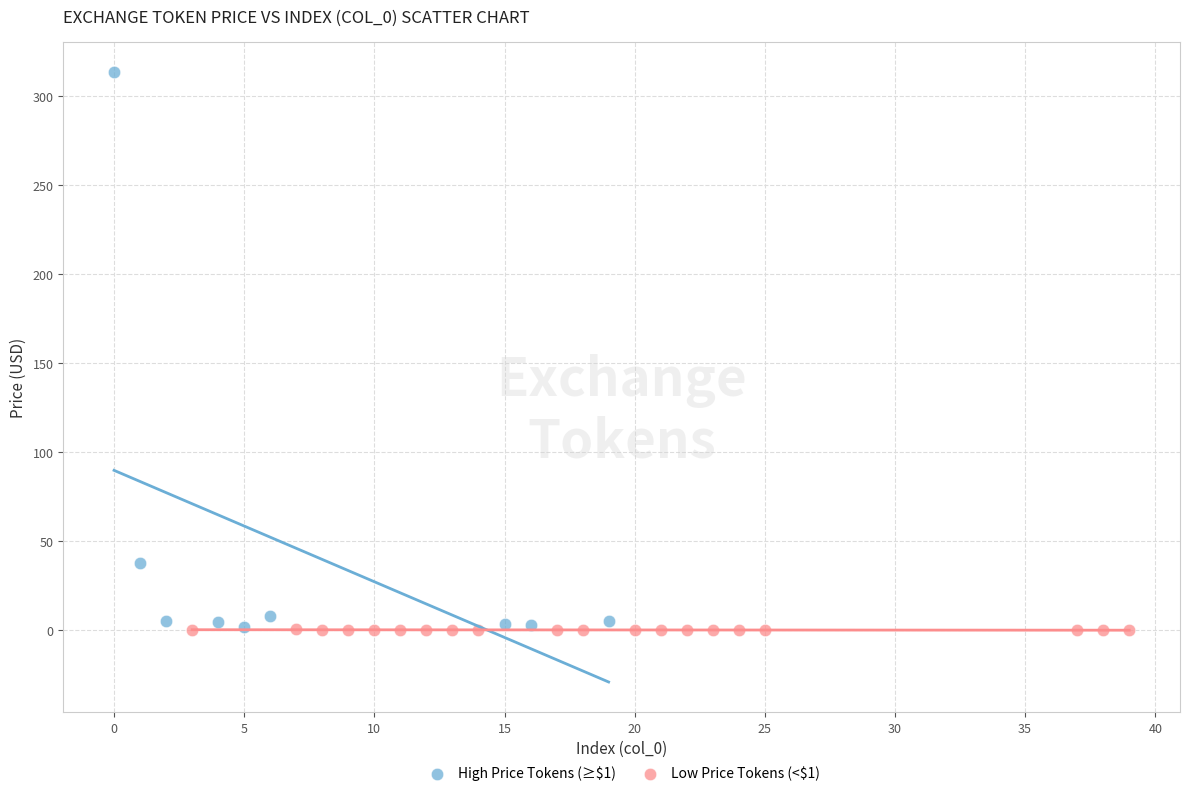

Which series contains the highest Y value?

High Price Tokens (≥$1)